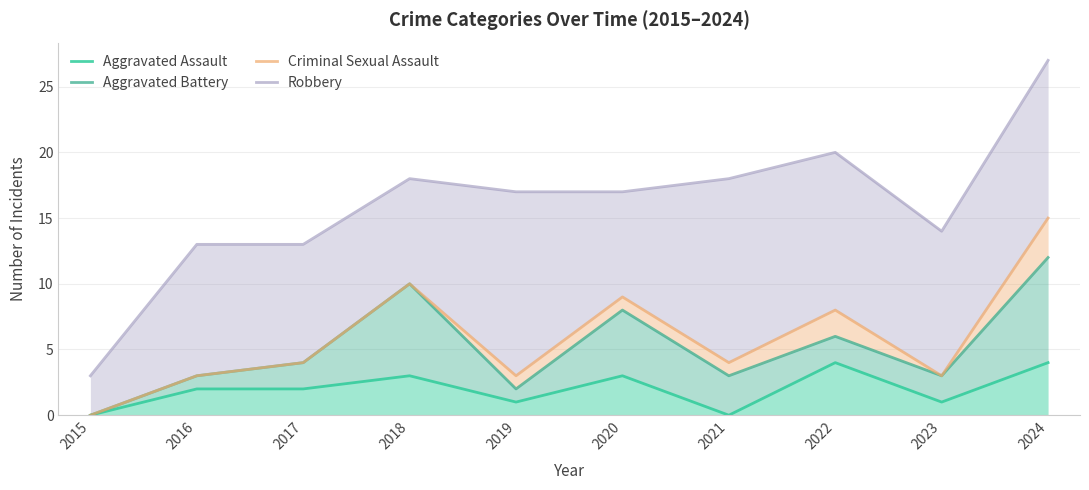

What is the maximum value shown in the chart?

27